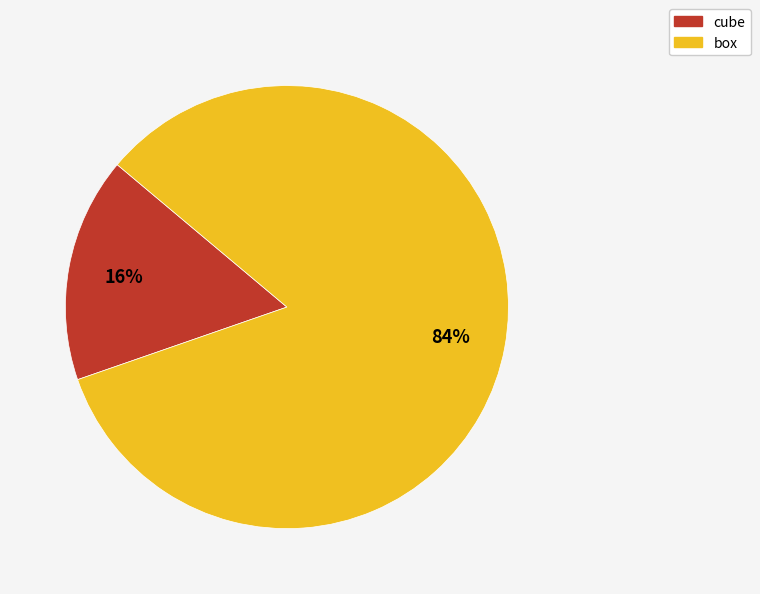

Does any single category account for the majority?

Yes